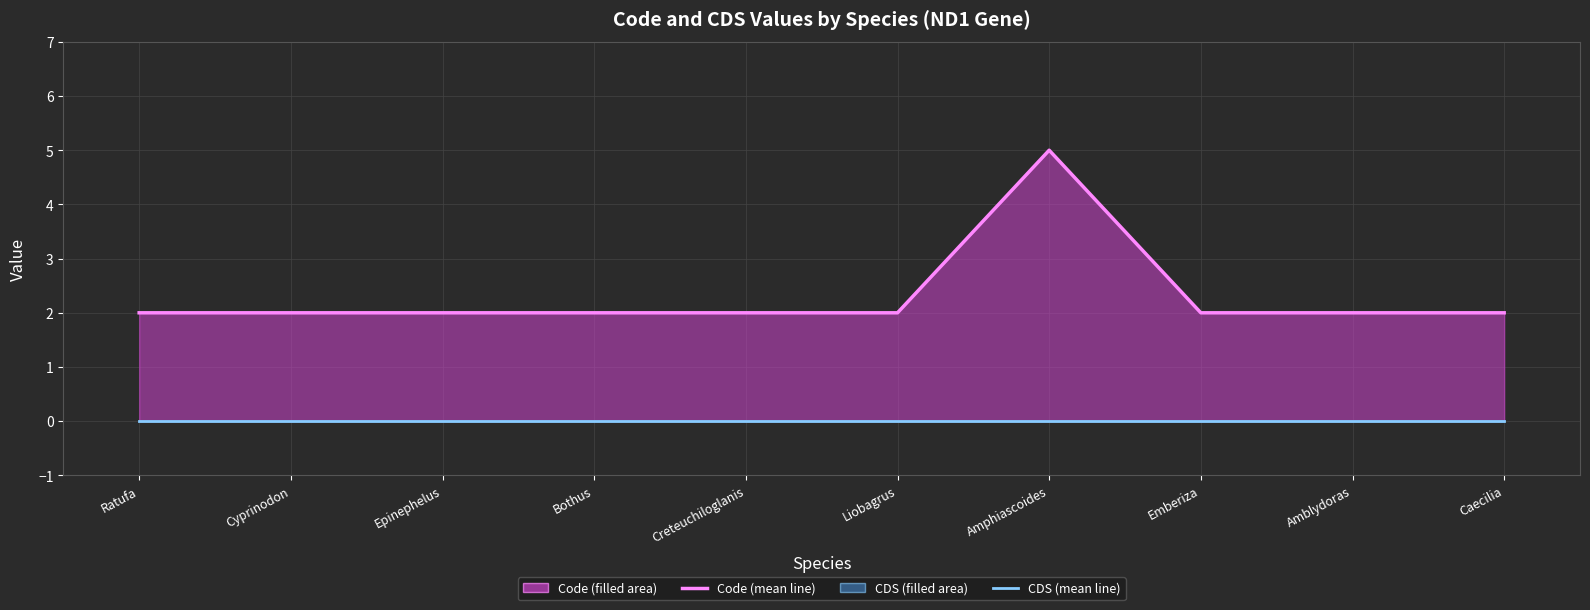

At how many categories does at least one series exceed 3?

1